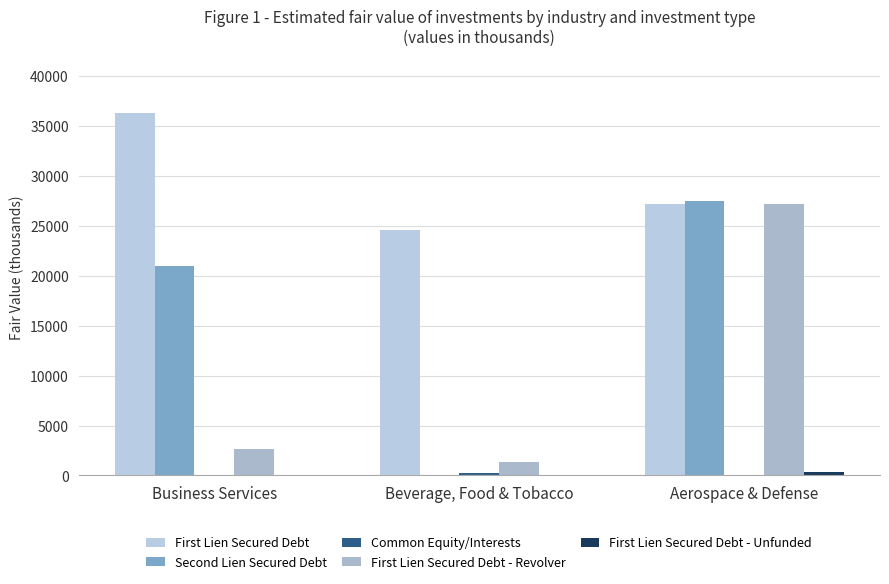

Which series changed the most between Beverage, Food & Tobacco and Aerospace & Defense?

Second Lien Secured Debt